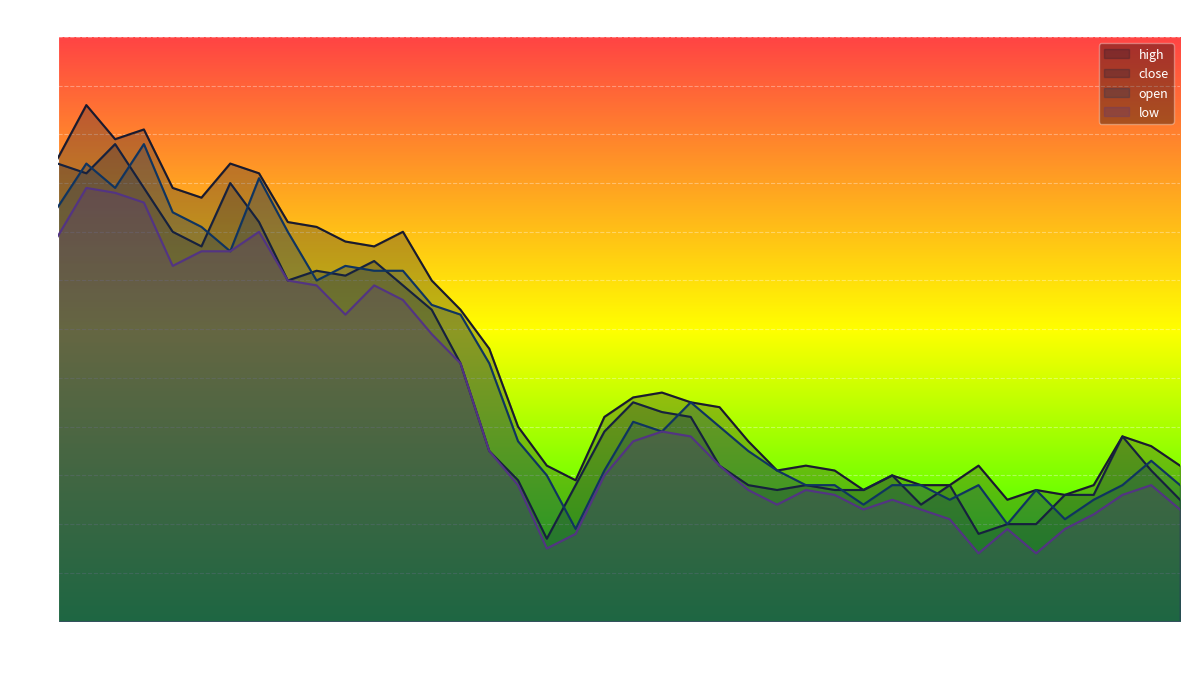

Reading left to right, extract all data points from this chart.

high: 2022-01-04=4.5	2022-01-05=4.6	2022-01-06=4.5	2022-01-07=4.5	2022-01-10=4.4	2022-01-11=4.4	2022-01-12=4.4	2022-01-13=4.4	2022-01-14=4.3	2022-01-17=4.3	2022-01-18=4.3	2022-01-19=4.3	2022-01-20=4.3	2022-01-21=4.2	2022-01-24=4.1	2022-01-25=4.1	2022-01-26=3.9	2022-01-27=3.8	2022-01-28=3.8	2022-02-07=3.9	2022-02-08=4.0	2022-02-09=4.0	2022-02-10=4.0	2022-02-11=3.9	2022-02-14=3.9	2022-02-15=3.8	2022-02-16=3.8	2022-02-17=3.8	2022-02-18=3.8	2022-02-21=3.8	2022-02-22=3.8	2022-02-23=3.8	2022-02-24=3.8	2022-02-25=3.8	2022-02-28=3.8	2022-03-01=3.8	2022-03-02=3.8	2022-03-03=3.9	2022-03-04=3.9	2022-03-07=3.8
close: 2022-01-04=4.4	2022-01-05=4.4	2022-01-06=4.5	2022-01-07=4.4	2022-01-10=4.3	2022-01-11=4.3	2022-01-12=4.4	2022-01-13=4.3	2022-01-14=4.2	2022-01-17=4.2	2022-01-18=4.2	2022-01-19=4.2	2022-01-20=4.2	2022-01-21=4.1	2022-01-24=4.0	2022-01-25=3.9	2022-01-26=3.8	2022-01-27=3.7	2022-01-28=3.8	2022-02-07=3.9	2022-02-08=4.0	2022-02-09=3.9	2022-02-10=3.9	2022-02-11=3.8	2022-02-14=3.8	2022-02-15=3.8	2022-02-16=3.8	2022-02-17=3.8	2022-02-18=3.8	2022-02-21=3.8	2022-02-22=3.7	2022-02-23=3.8	2022-02-24=3.7	2022-02-25=3.7	2022-02-28=3.7	2022-03-01=3.8	2022-03-02=3.8	2022-03-03=3.9	2022-03-04=3.8	2022-03-07=3.8
open: 2022-01-04=4.3	2022-01-05=4.4	2022-01-06=4.4	2022-01-07=4.5	2022-01-10=4.3	2022-01-11=4.3	2022-01-12=4.3	2022-01-13=4.4	2022-01-14=4.3	2022-01-17=4.2	2022-01-18=4.2	2022-01-19=4.2	2022-01-20=4.2	2022-01-21=4.2	2022-01-24=4.1	2022-01-25=4.0	2022-01-26=3.9	2022-01-27=3.8	2022-01-28=3.7	2022-02-07=3.8	2022-02-08=3.9	2022-02-09=3.9	2022-02-10=4.0	2022-02-11=3.9	2022-02-14=3.9	2022-02-15=3.8	2022-02-16=3.8	2022-02-17=3.8	2022-02-18=3.7	2022-02-21=3.8	2022-02-22=3.8	2022-02-23=3.8	2022-02-24=3.8	2022-02-25=3.7	2022-02-28=3.8	2022-03-01=3.7	2022-03-02=3.8	2022-03-03=3.8	2022-03-04=3.8	2022-03-07=3.8
low: 2022-01-04=4.3	2022-01-05=4.4	2022-01-06=4.4	2022-01-07=4.4	2022-01-10=4.2	2022-01-11=4.3	2022-01-12=4.3	2022-01-13=4.3	2022-01-14=4.2	2022-01-17=4.2	2022-01-18=4.1	2022-01-19=4.2	2022-01-20=4.2	2022-01-21=4.1	2022-01-24=4.0	2022-01-25=3.9	2022-01-26=3.8	2022-01-27=3.6	2022-01-28=3.7	2022-02-07=3.8	2022-02-08=3.9	2022-02-09=3.9	2022-02-10=3.9	2022-02-11=3.8	2022-02-14=3.8	2022-02-15=3.7	2022-02-16=3.8	2022-02-17=3.8	2022-02-18=3.7	2022-02-21=3.8	2022-02-22=3.7	2022-02-23=3.7	2022-02-24=3.6	2022-02-25=3.7	2022-02-28=3.6	2022-03-01=3.7	2022-03-02=3.7	2022-03-03=3.8	2022-03-04=3.8	2022-03-07=3.7